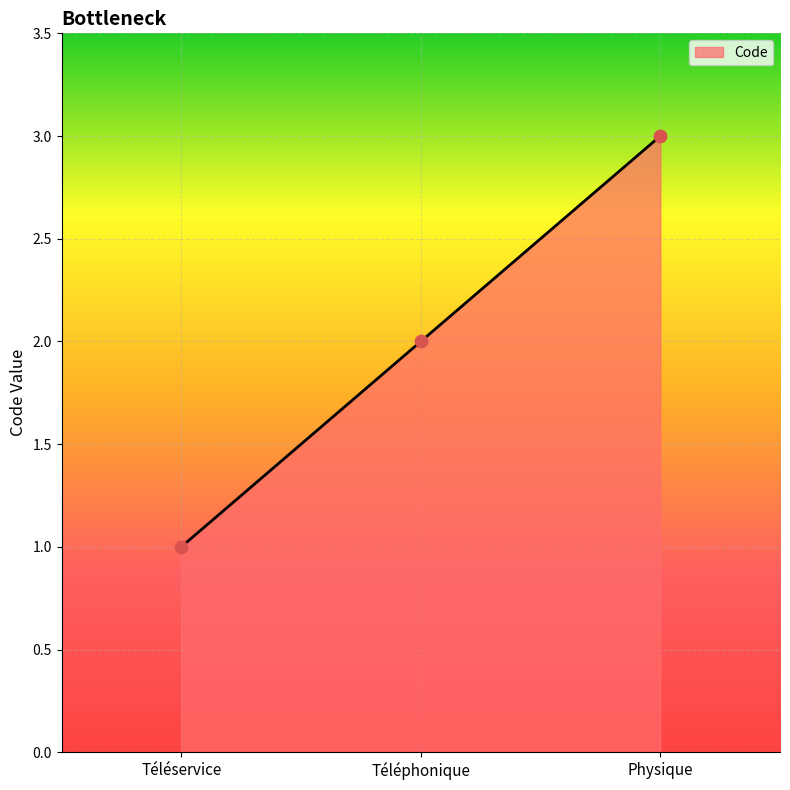

Approximately how many times larger is the value at Physique compared to Téléphonique?

1.5